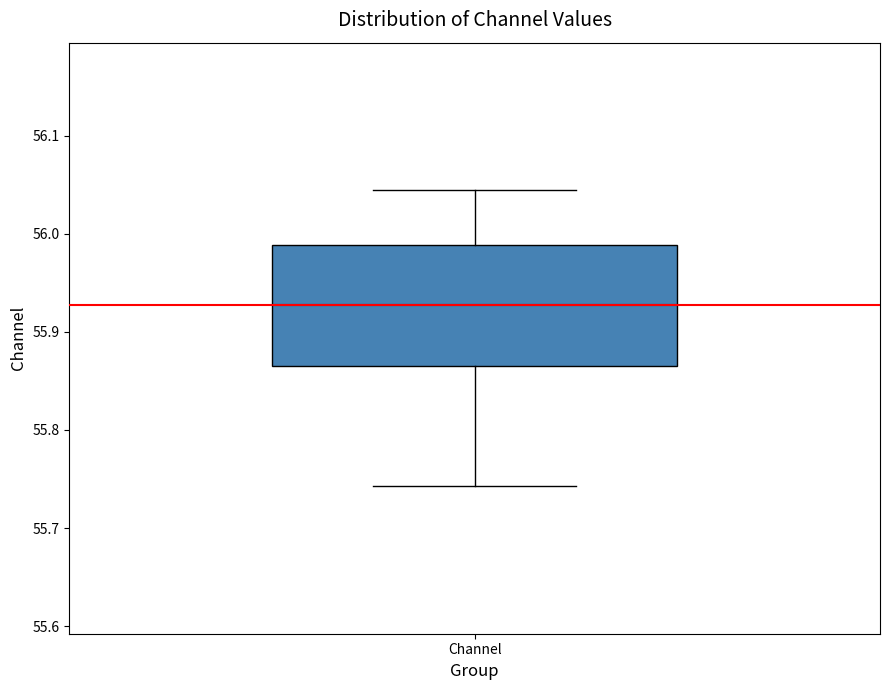

Where does the median line of the box for Channel sit on the y-axis? The values are not printed on the chart, so give them approximately, as read against the axis.

55.93